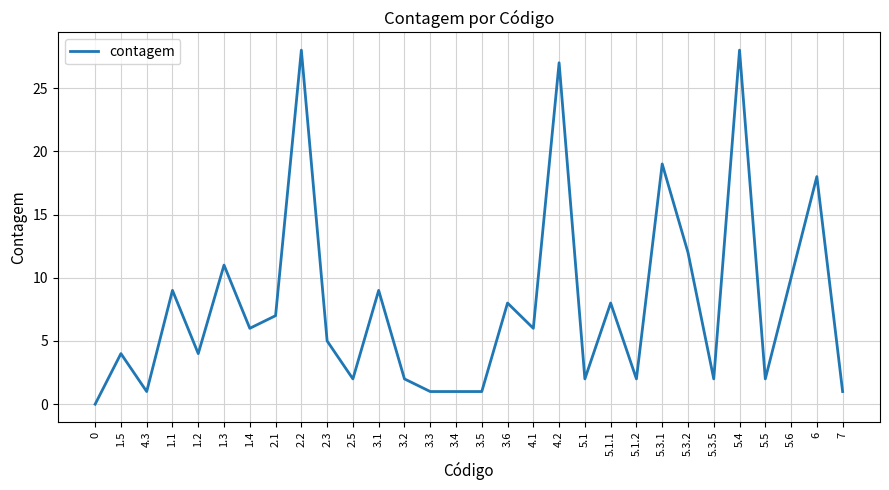

Does the chart display data point markers on the line(s)?

No